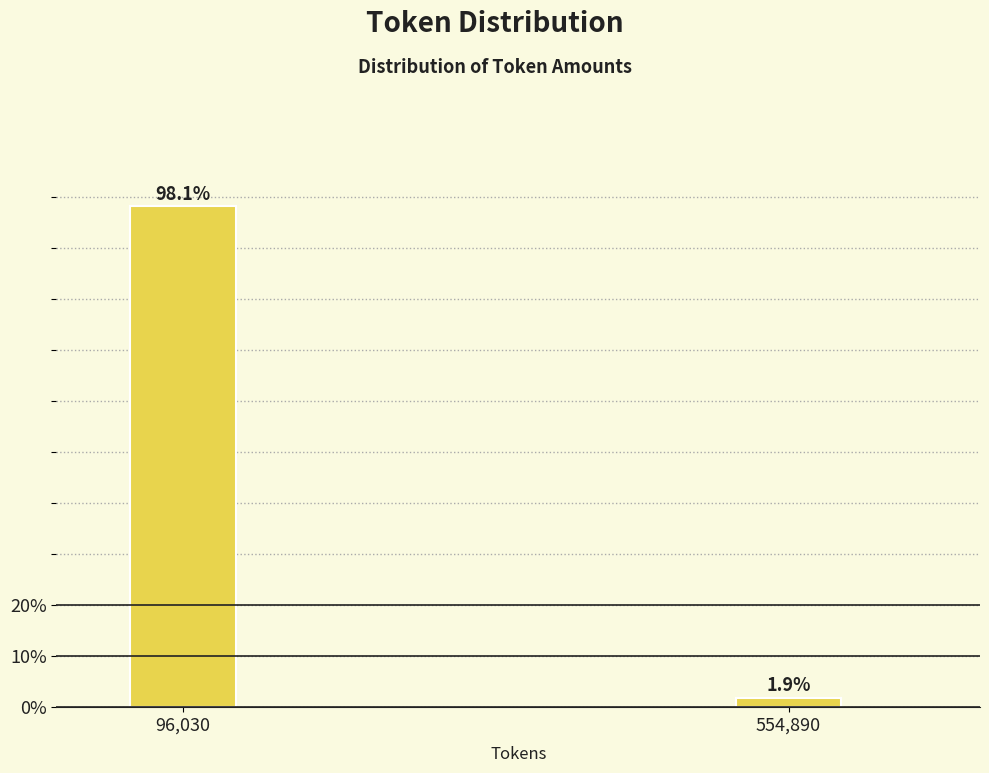

Reading right to left, list all the values displayed in this chart.

1.9	98.1